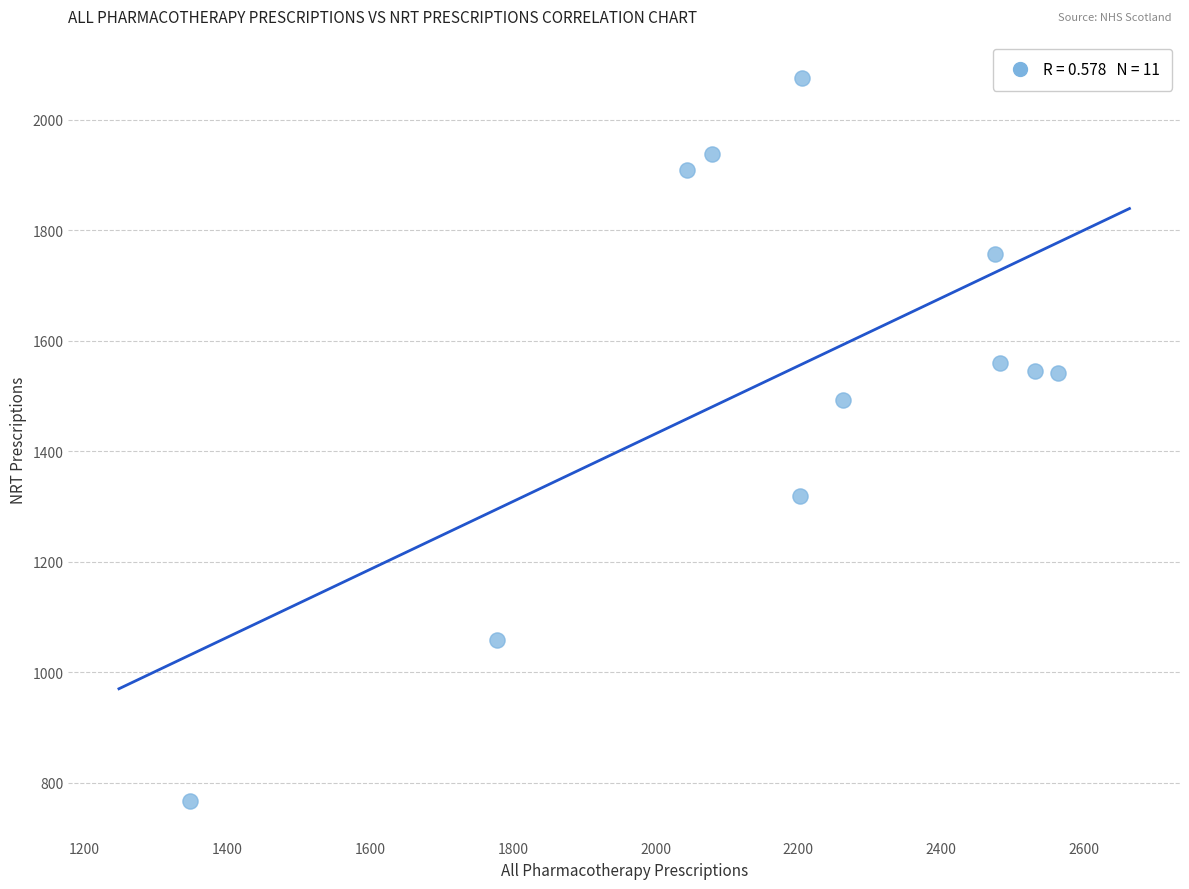

What Y value in the scatter plot is closest to 1421?

1492